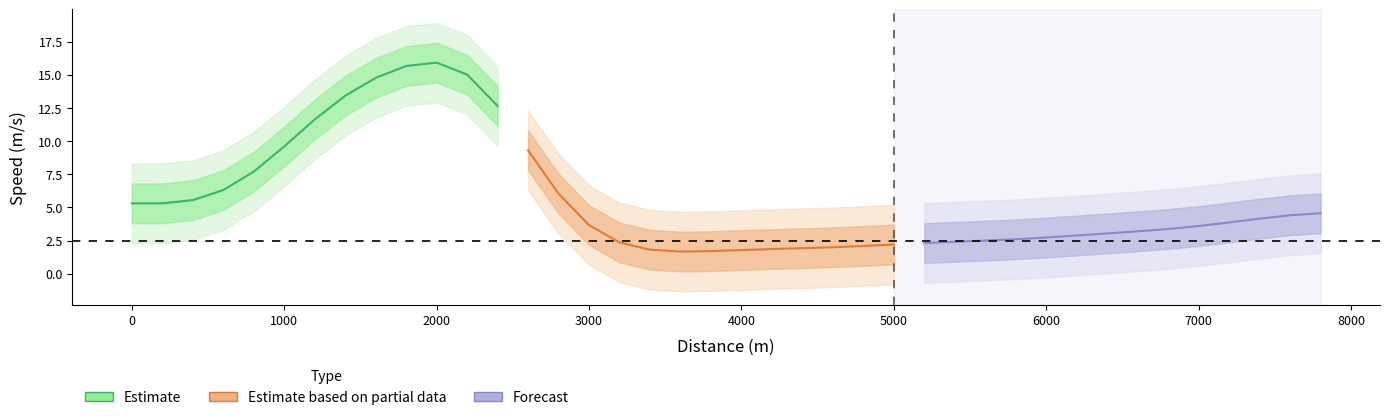

Is it true that the value at 17 is 1.9?

False